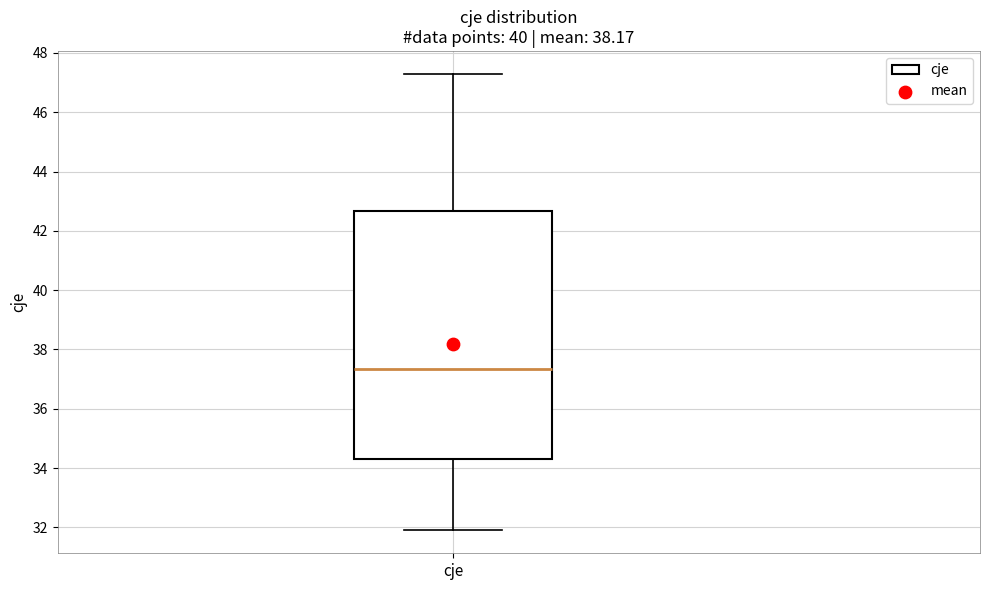

Read this box plot against the y-axis: the position of the median line, the range covered by the box, and the ends of both whiskers. The values are not printed on the chart, so give them approximately, as read against the axis.

median 37.4, box 34.4 to 42.6, whiskers 31.8 to 47.2